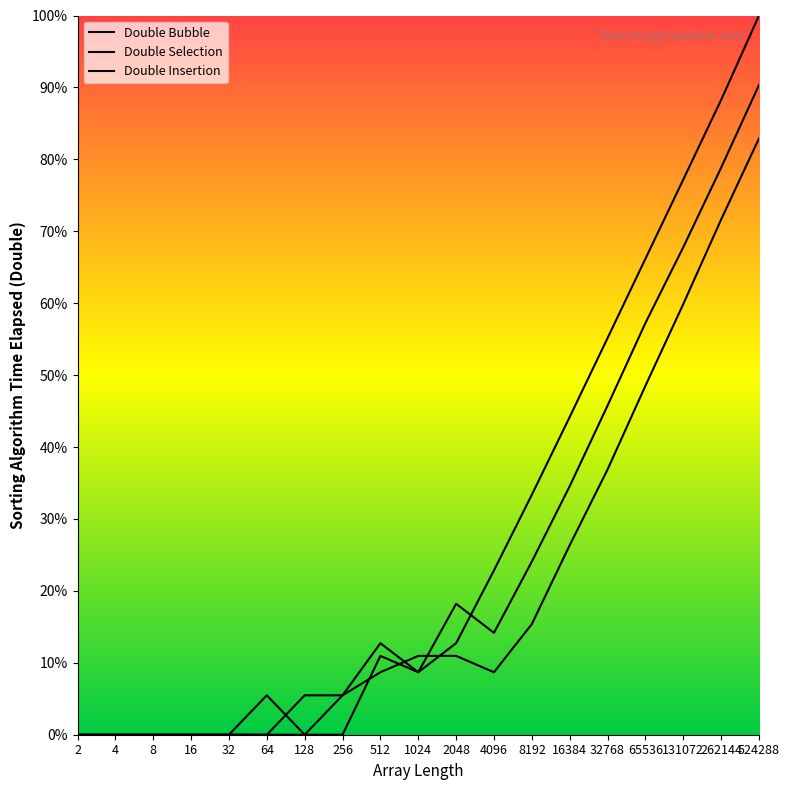

What is the average value of the Double Selection series?

23.7